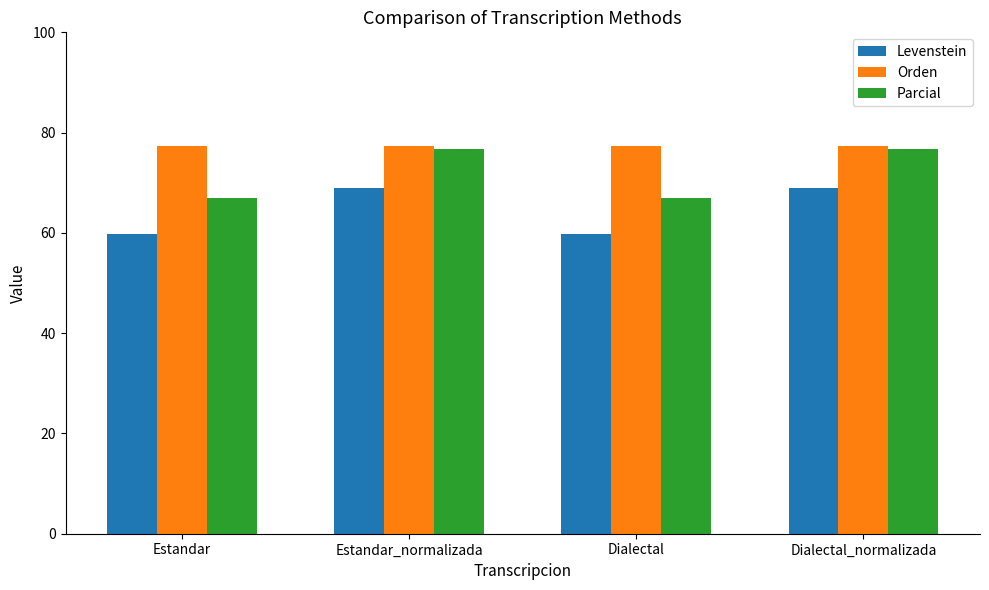

What is the total value across all series at Dialectal_normalizada?

223.0